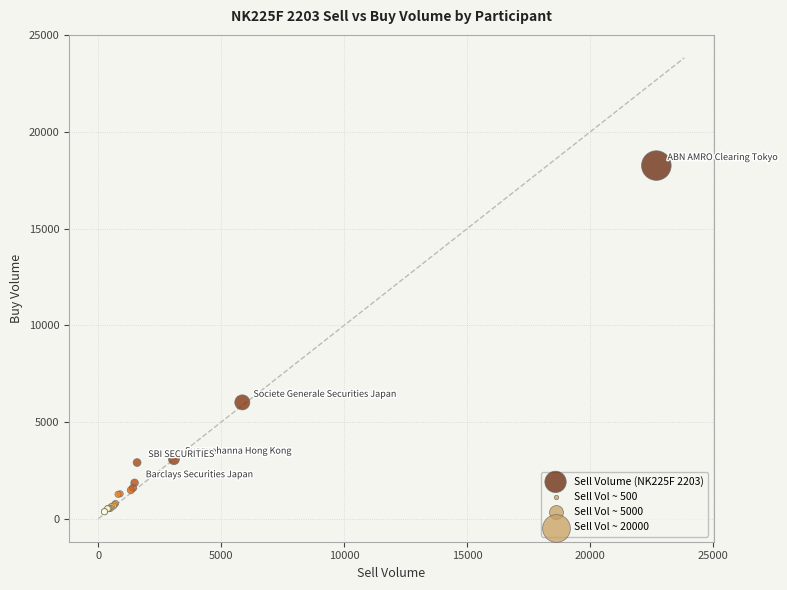

What Y value in the scatter plot is closest to 9309?

6015